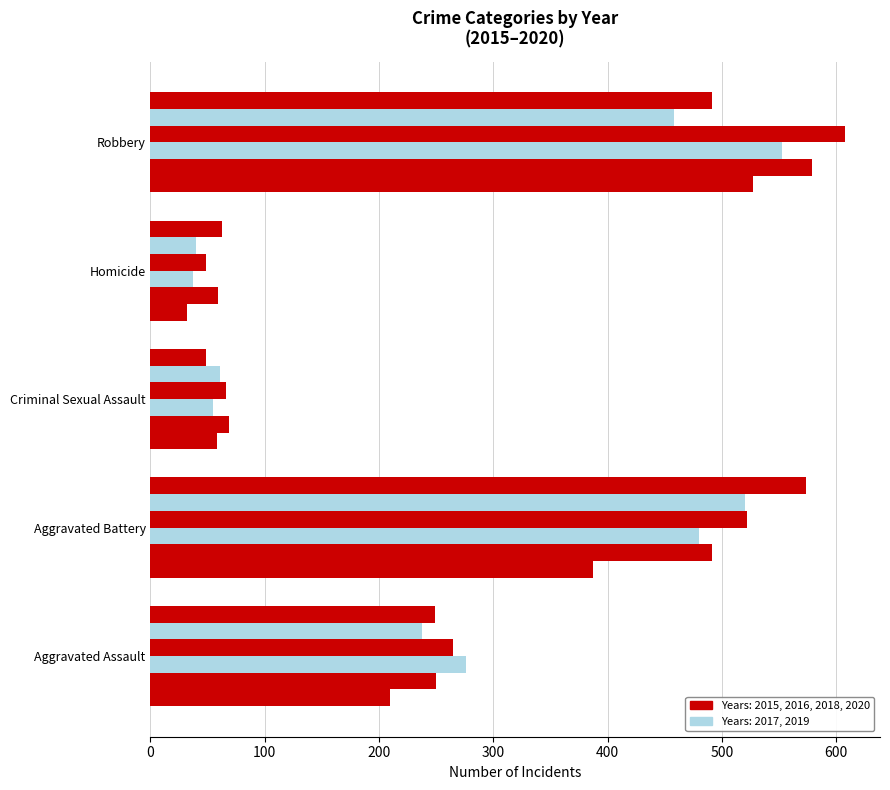

How many series are shown in this chart?

6